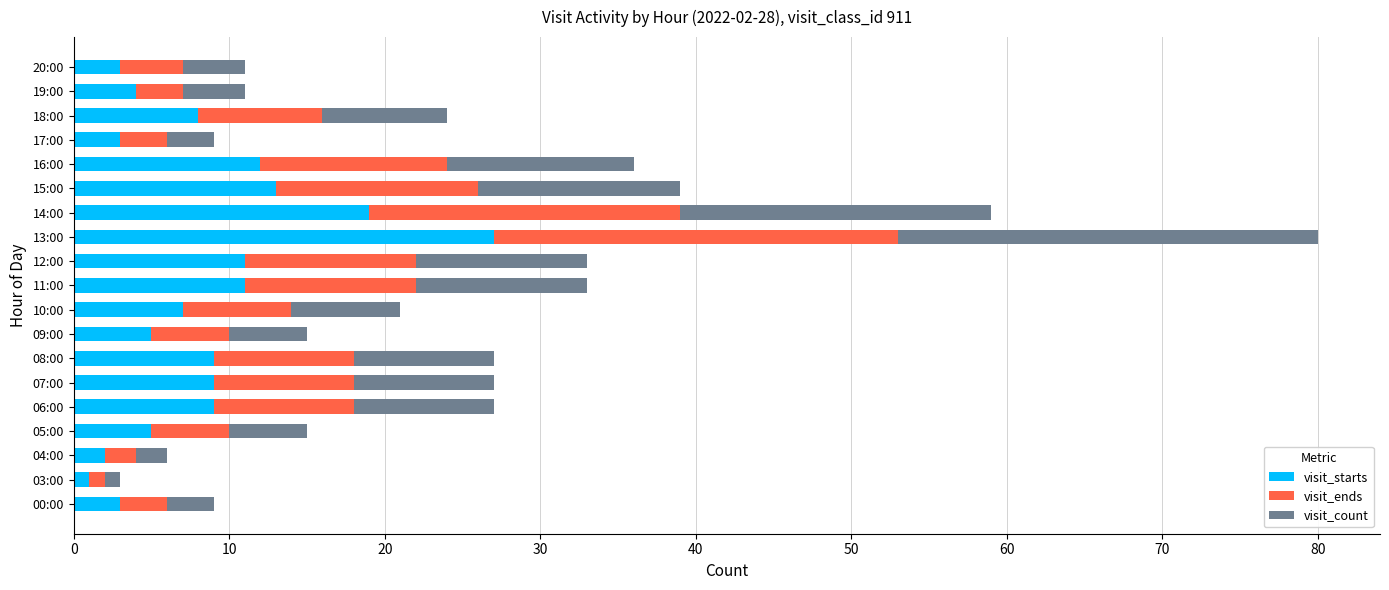

What is the difference between the maximum and second lowest values in the visit_starts series?

25